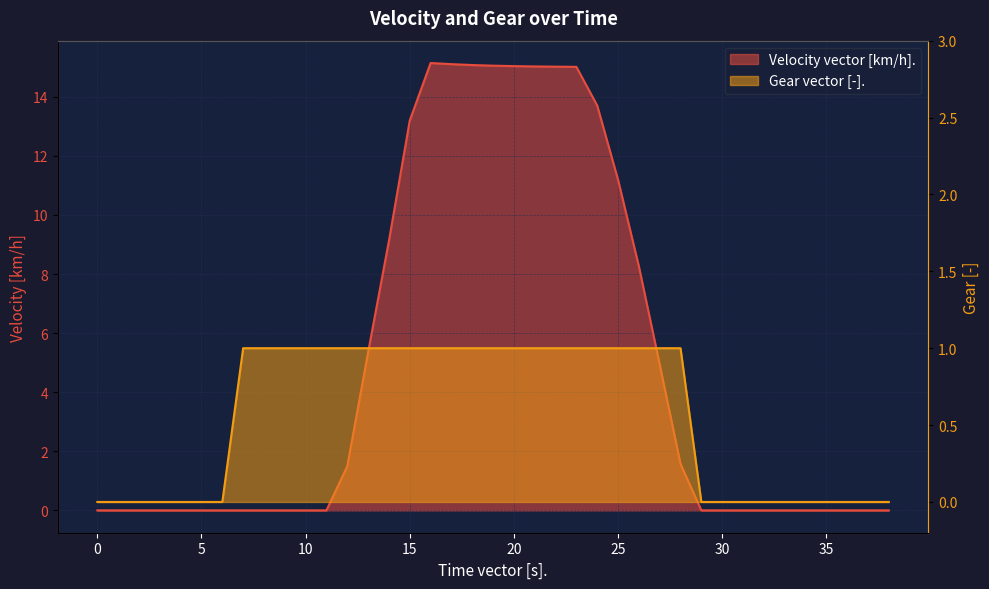

What is the sum of all Velocity vector [km/h]. values?

189.3